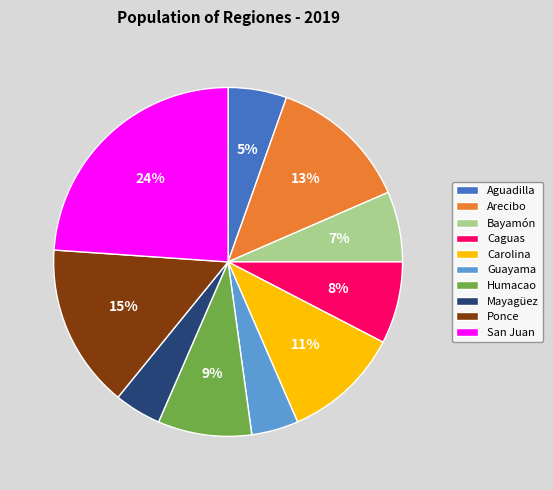

Does any single category account for the majority?

No